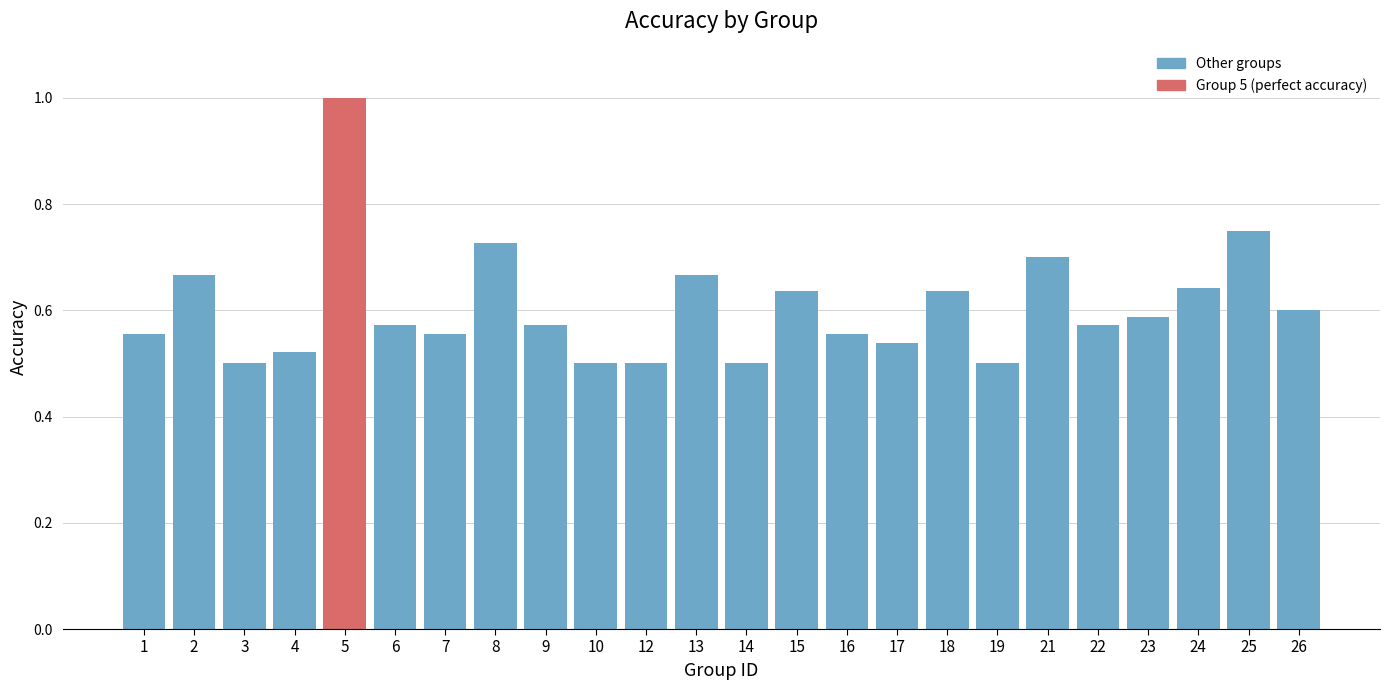

Is it true that the value at 6 is 0.6?

True